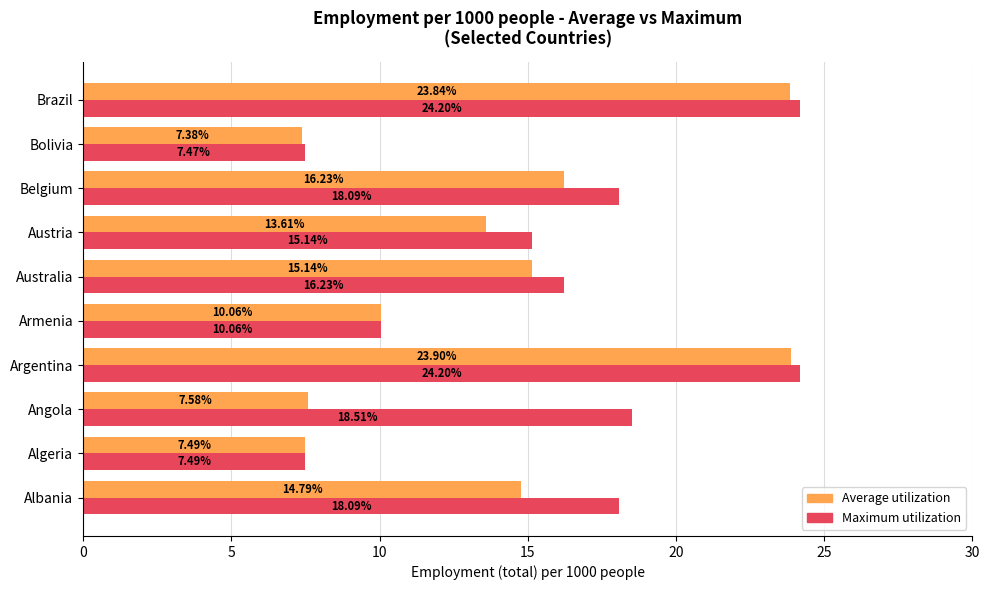

List the series in order of their overall mean, highest first.

Maximum utilization, Average utilization